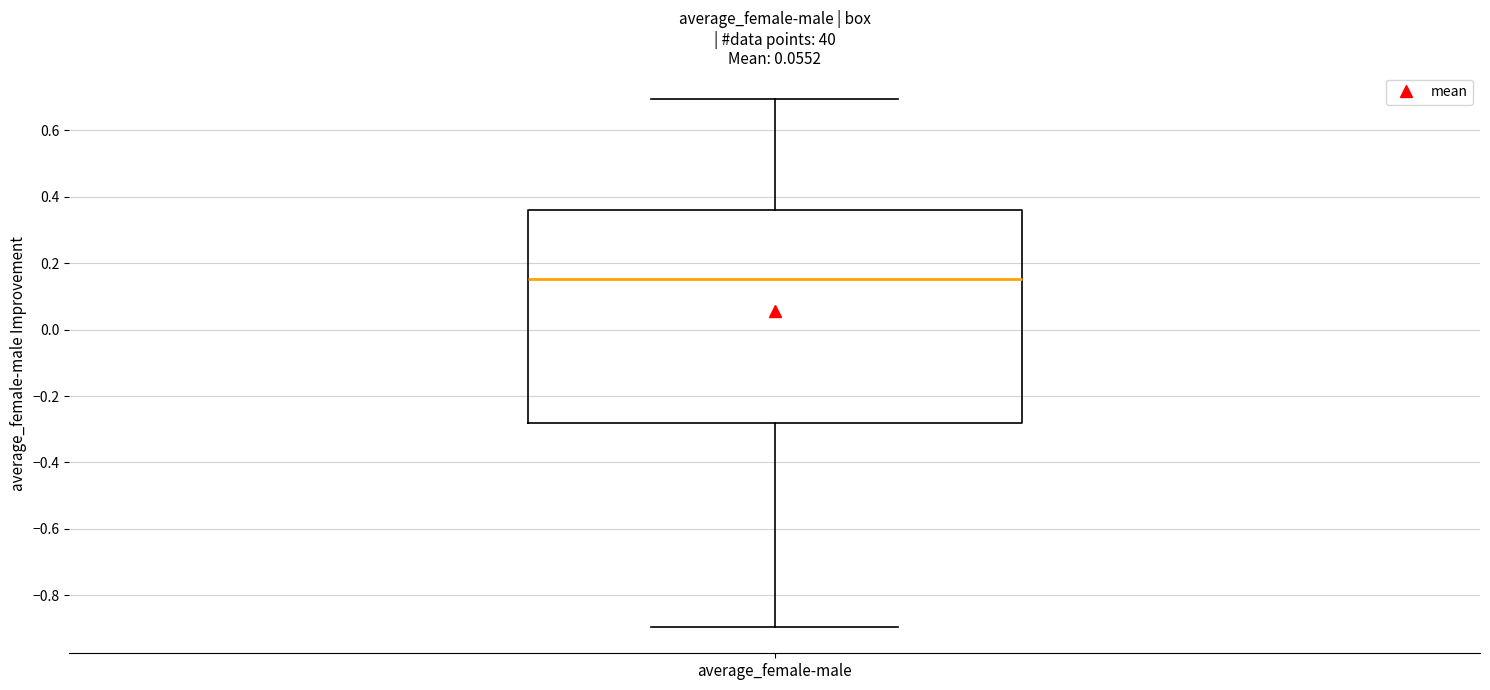

Transcribe this box plot: give where the median line is, the range the box spans, and where the two whiskers end, as read against the y-axis. The values are not printed on the chart, so give them approximately, as read against the axis.

median 0.16, box -0.28 to 0.36, whiskers -0.90 to 0.70